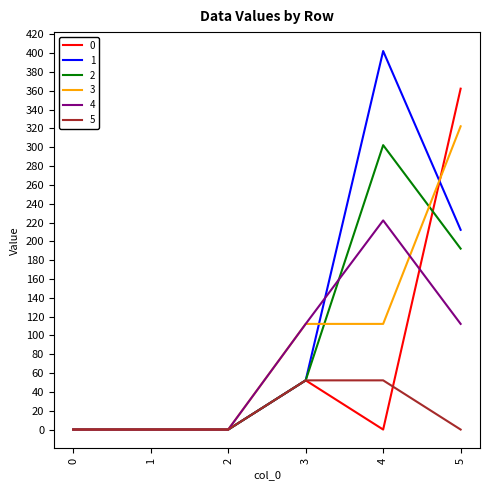

Is the value of 1 at 4 greater than the value of 4 at 3?

Yes